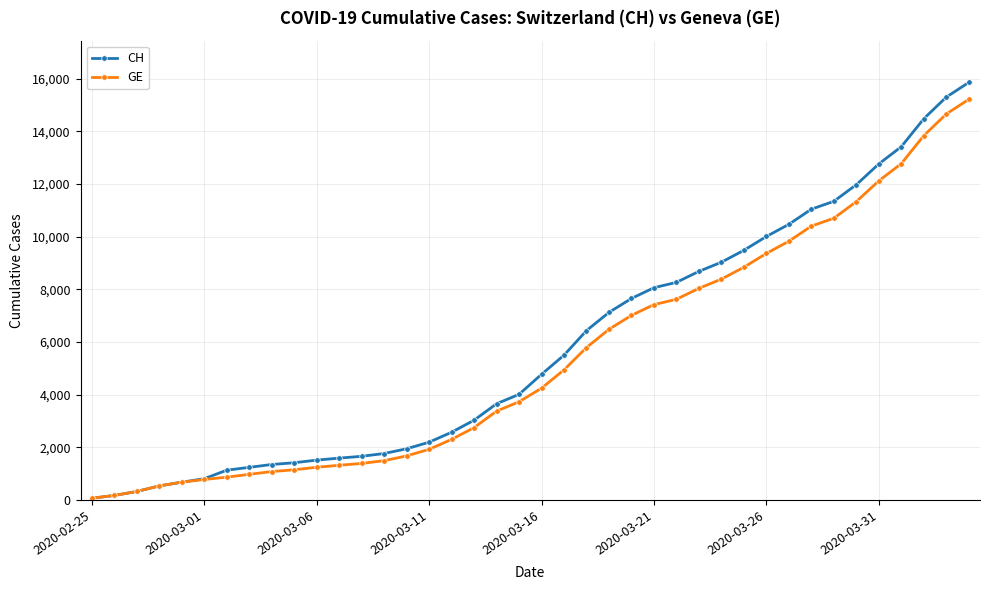

What is the maximum value for CH?

15850